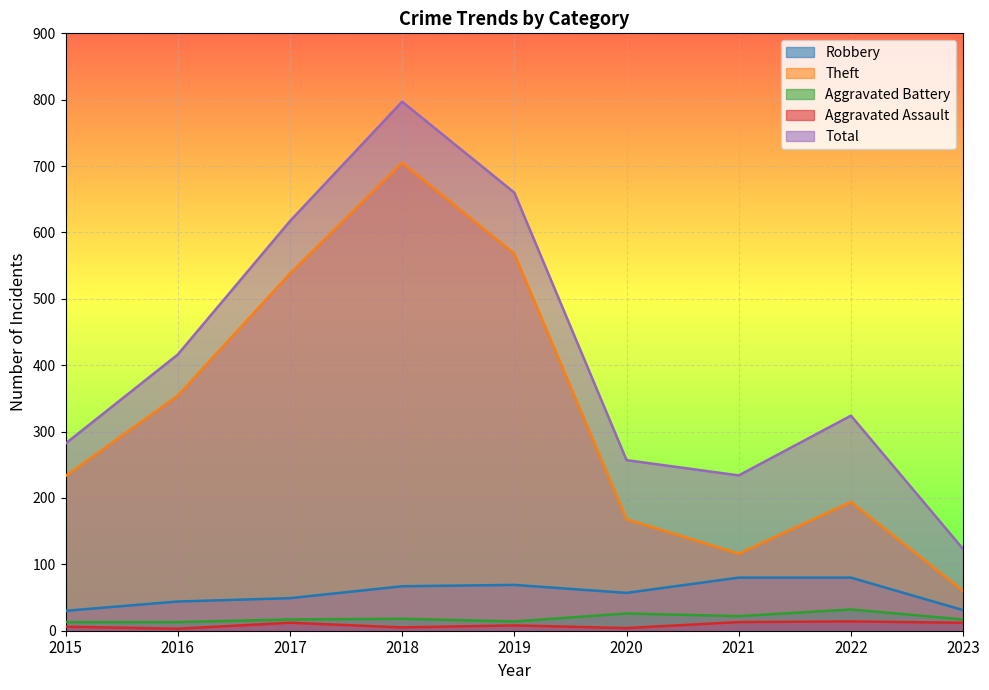

List the series in order of their peak value, lowest first.

Aggravated Assault, Aggravated Battery, Robbery, Theft, Total